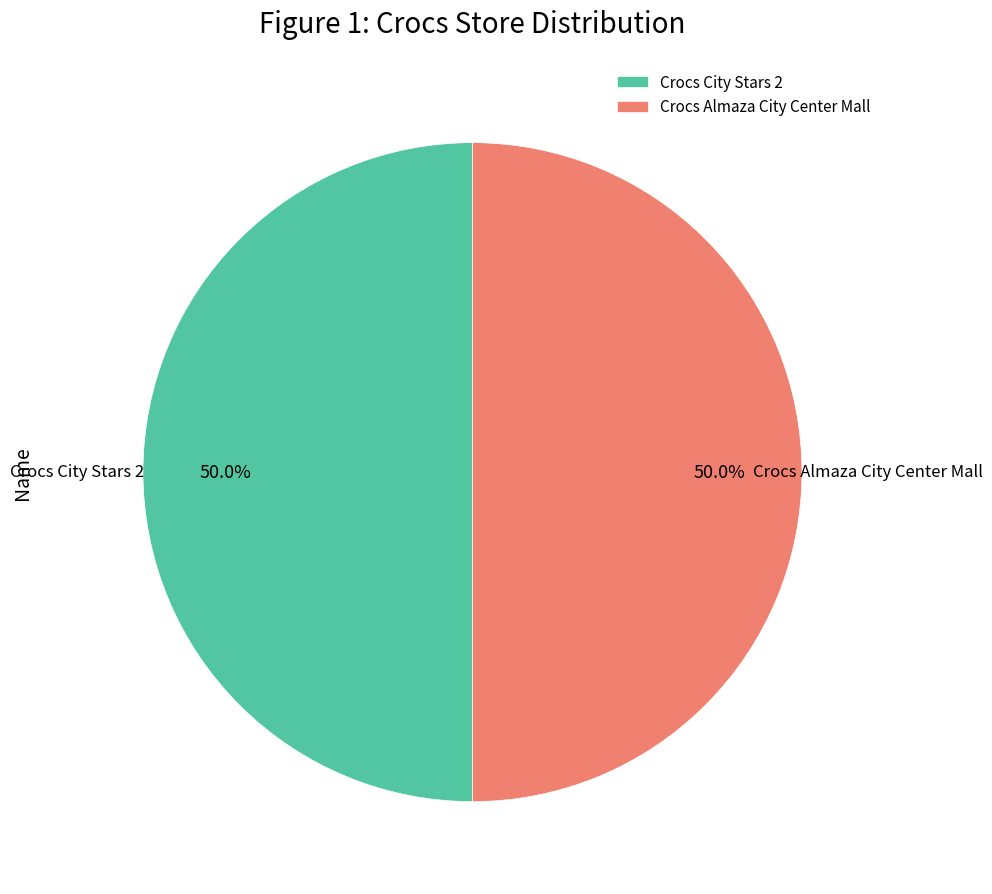

What is the total percentage of Crocs Almaza City Center Mall and Crocs City Stars 2?

100.0%